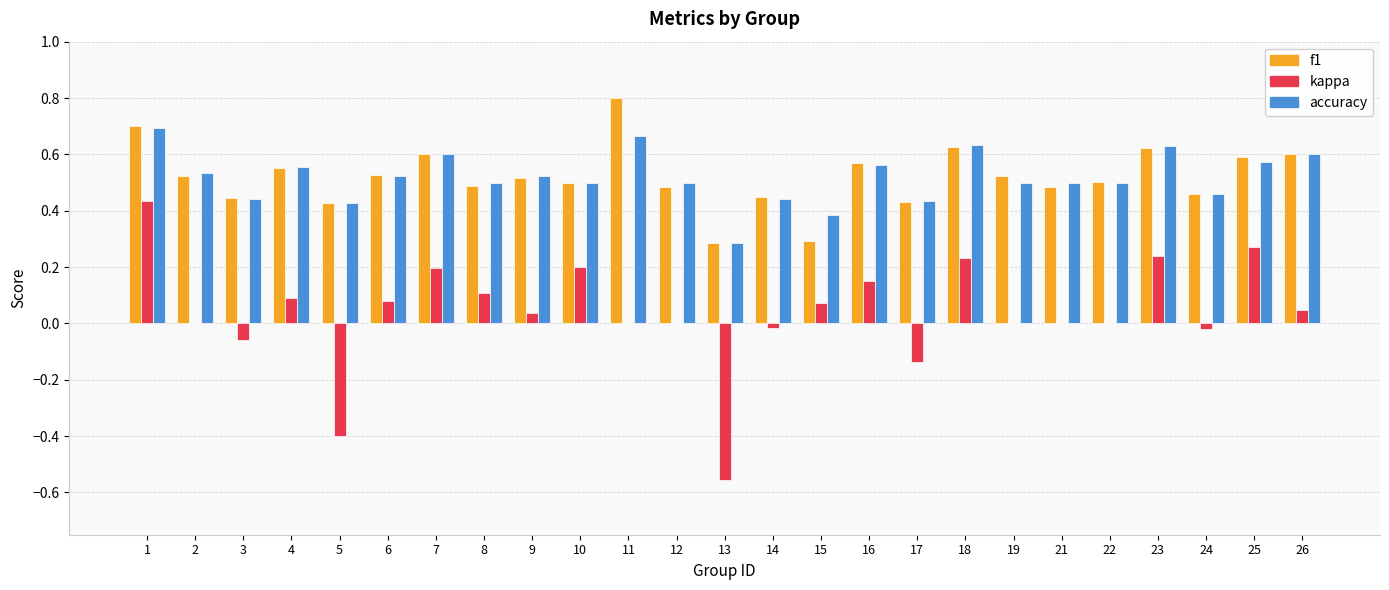

What is the total value across all series at 10?

1.2